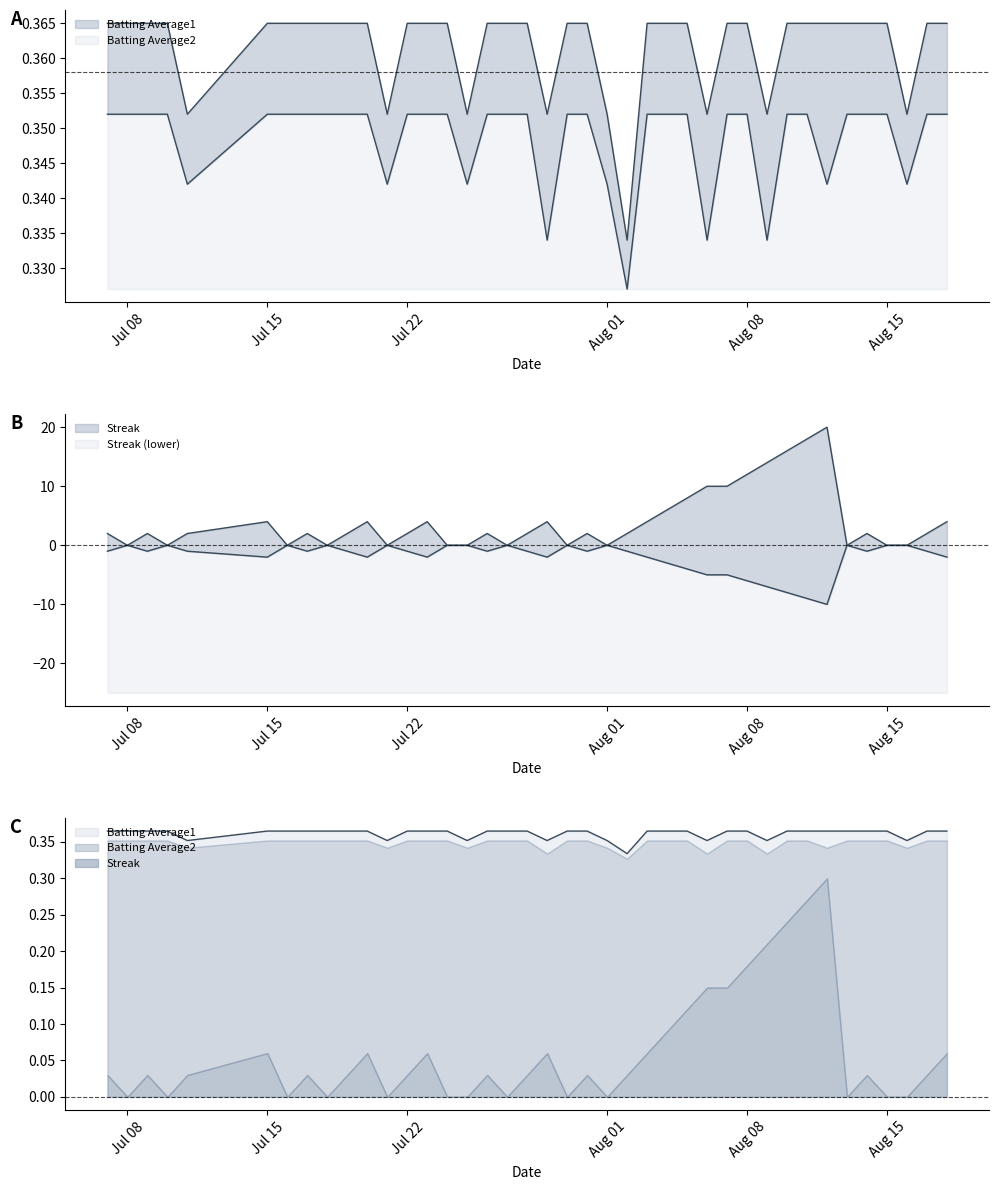

What is the label of the 7th point from the right?

2010-08-12